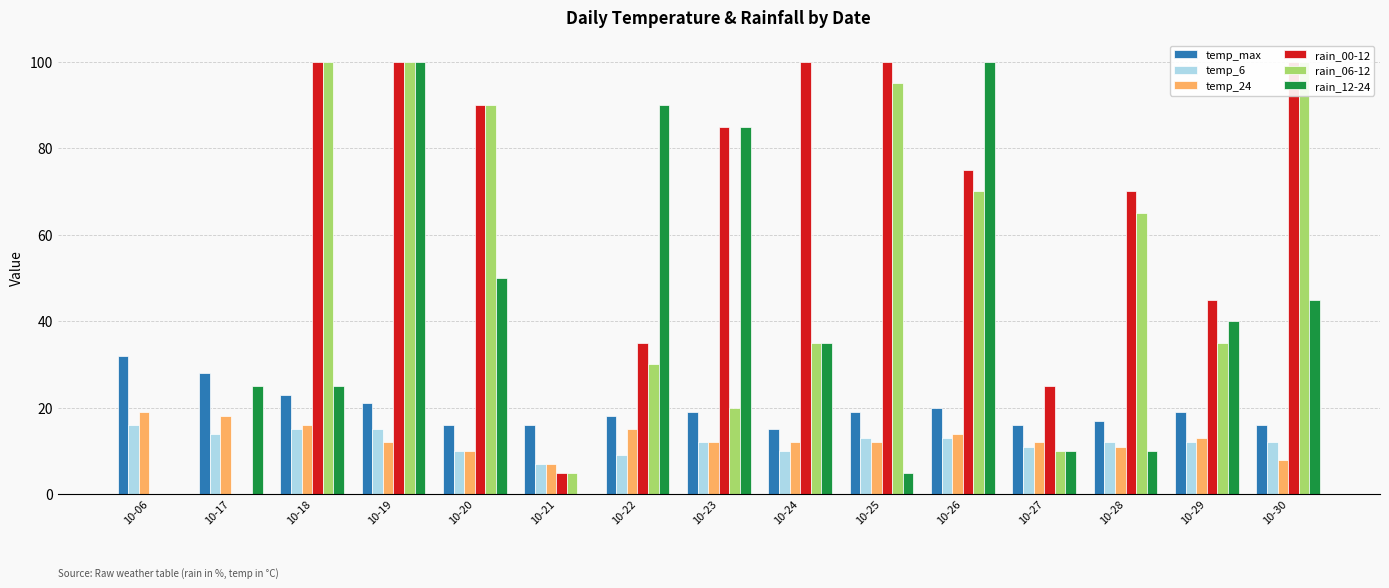

What is the spread (max minus min) of values at 10-28?

60